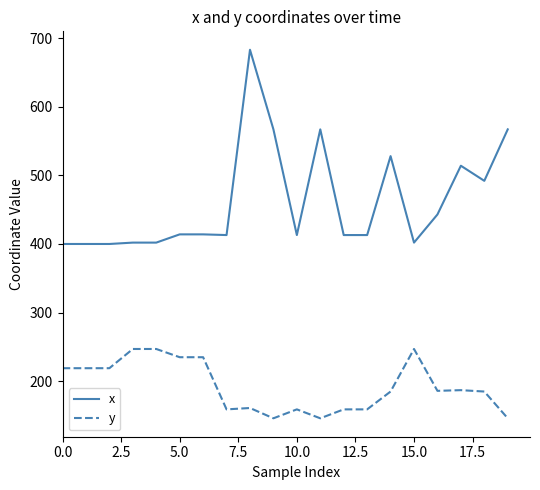

Which series has the largest total across all categories?

x